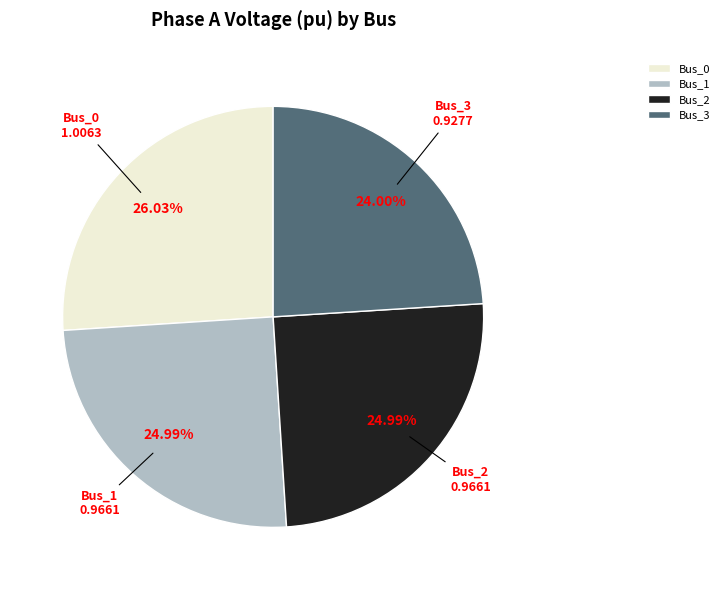

True or false: Bus_2 accounts for 16% of the total.

False